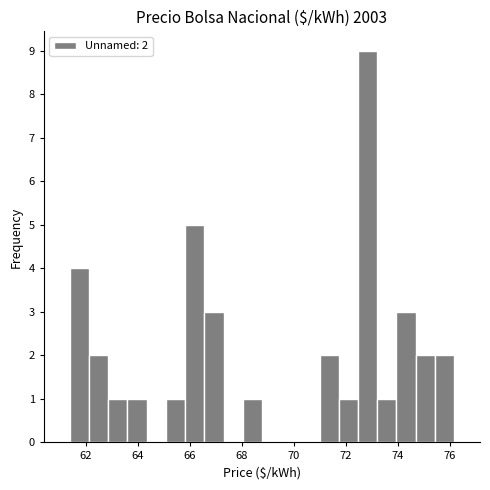

Read against the x-axis, roughly where is the centre of the tallest bar?

72.8